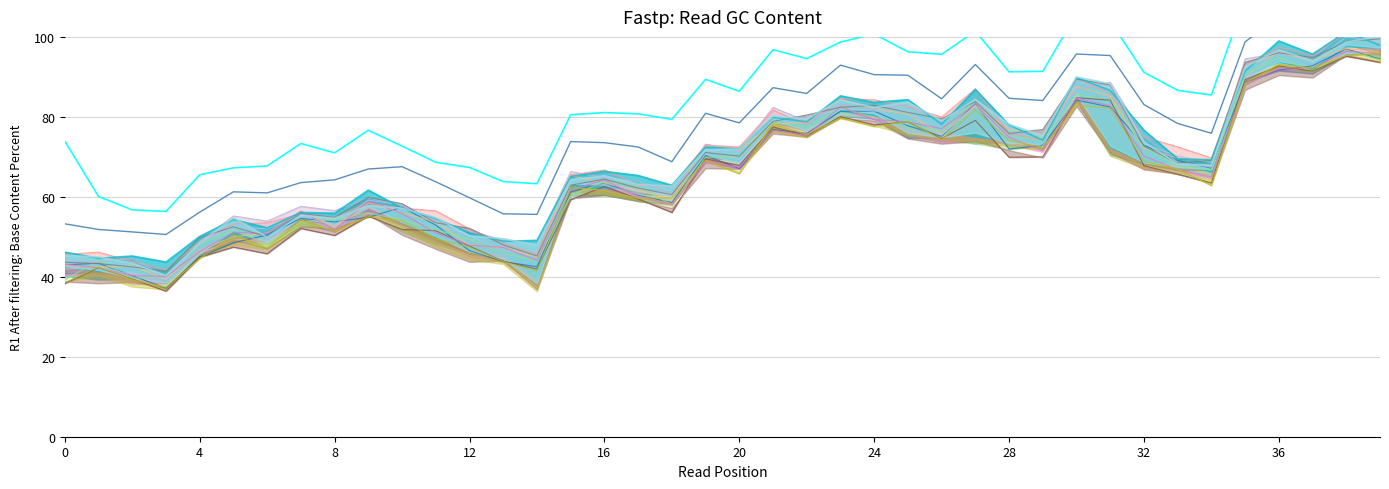

True or false: Top Series B and Top Series A cross at least once.

False